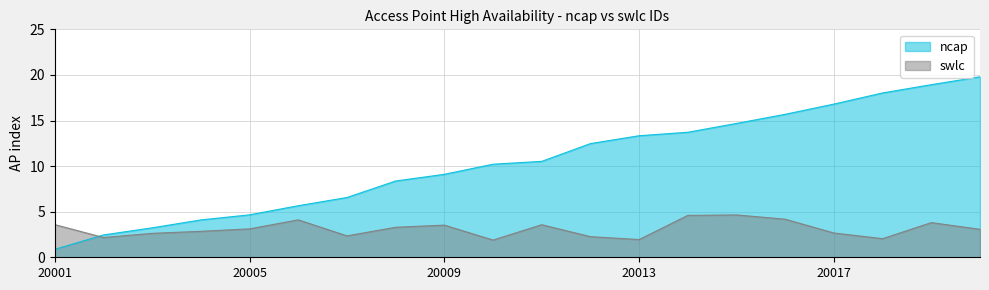

What is the difference between the maximum and second lowest values?

17.3